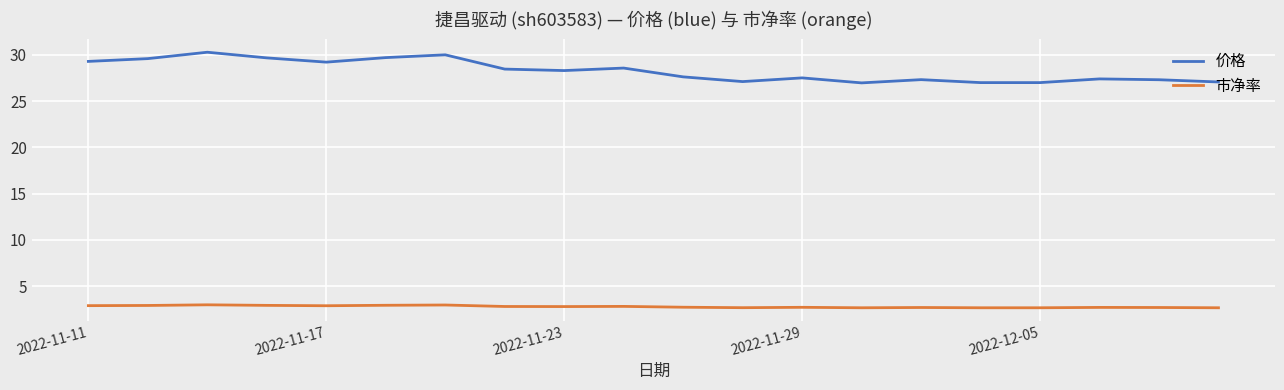

What is the average value of the 市净率 series?

2.8